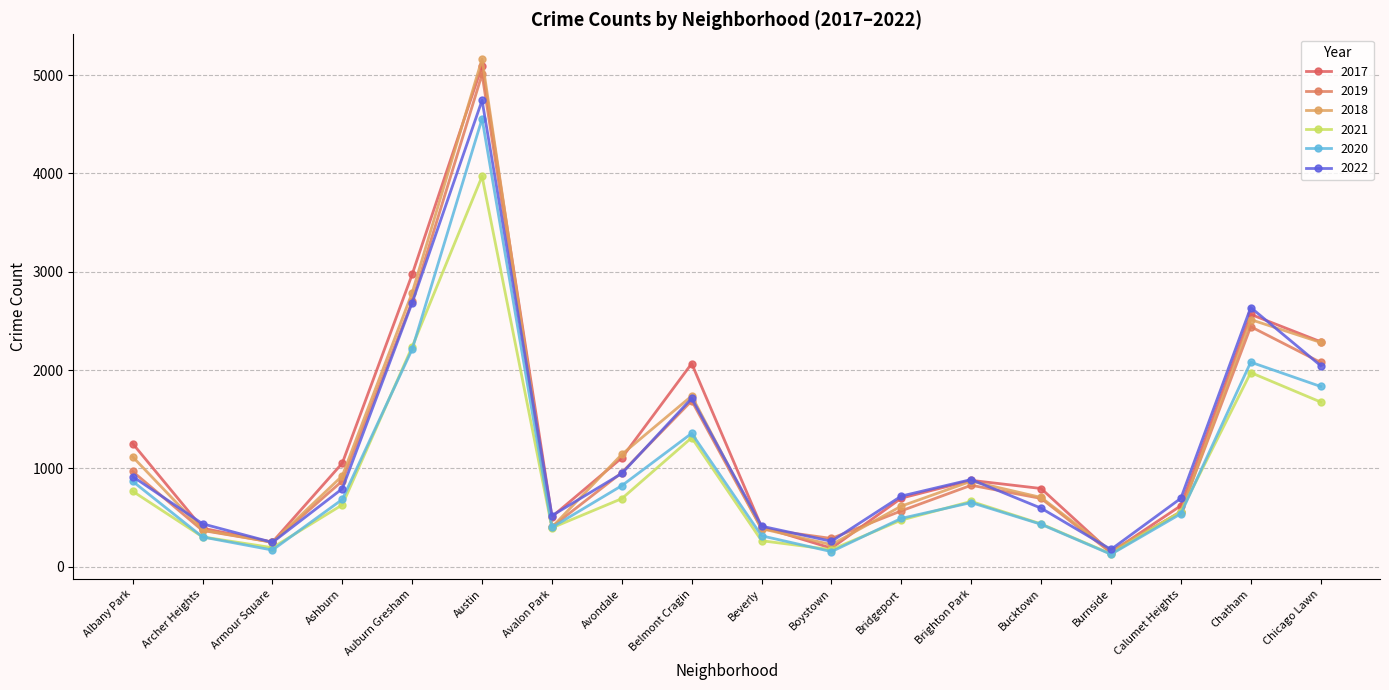

How many lines are shown in the chart?

6